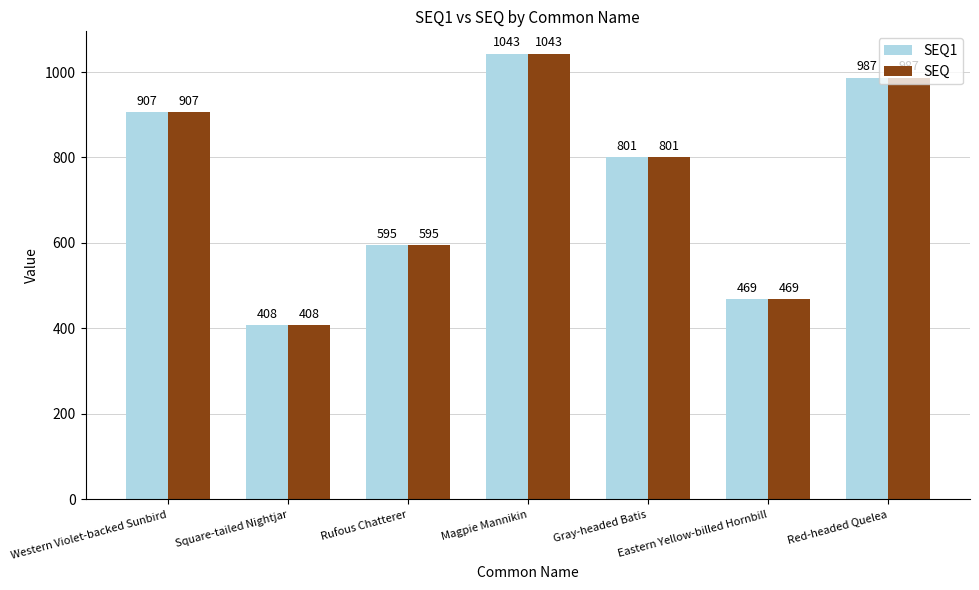

Does the chart contain stacked bars?

No